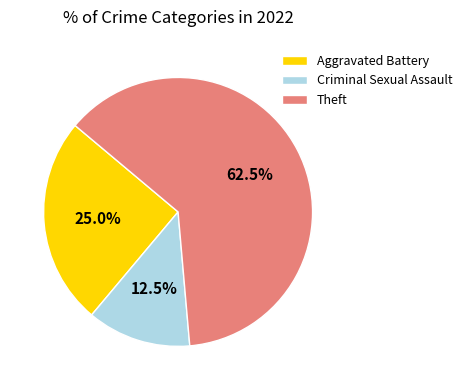

How many segments does this pie chart have?

3